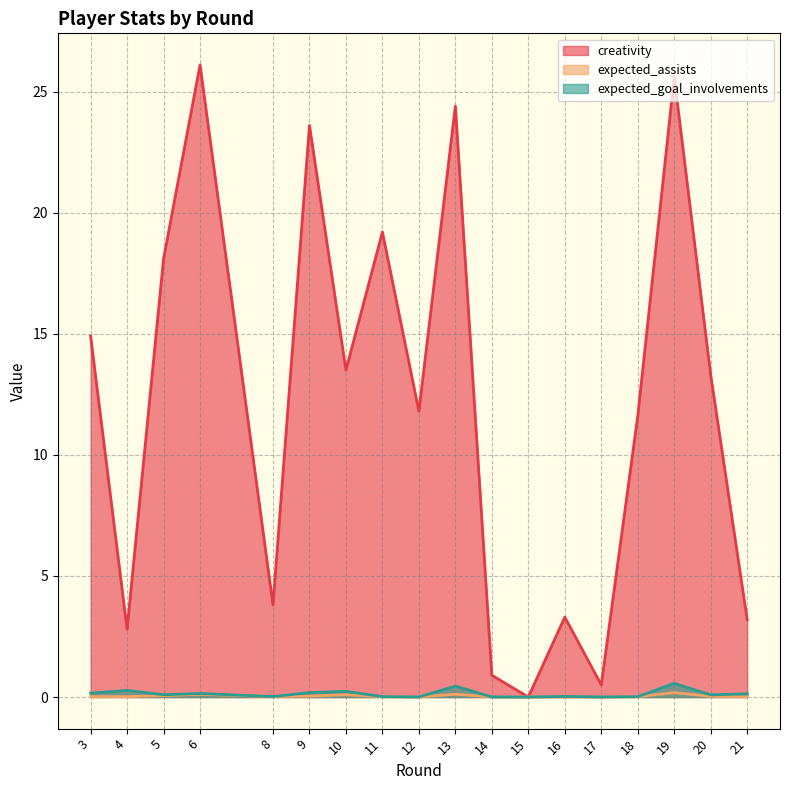

Where is expected_goal_involvements nearest to the value 0?

15